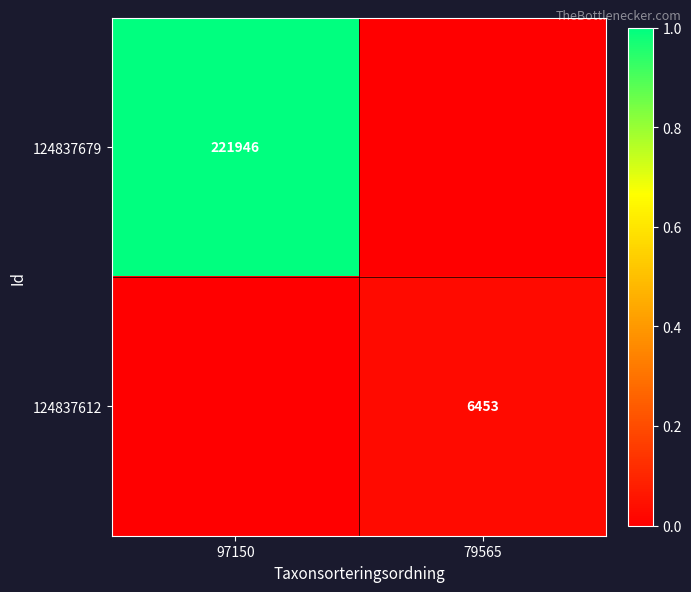

The 124837679 series shows 221946 at 97150. True or false?

True